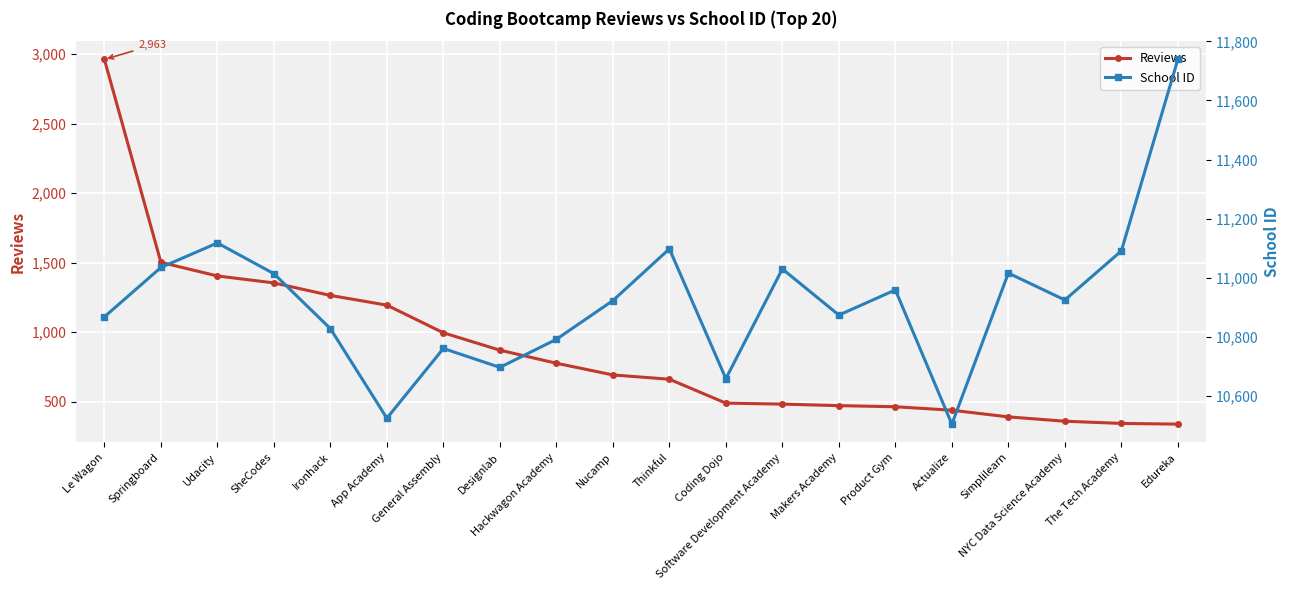

What is the sum of all School ID values?

218457